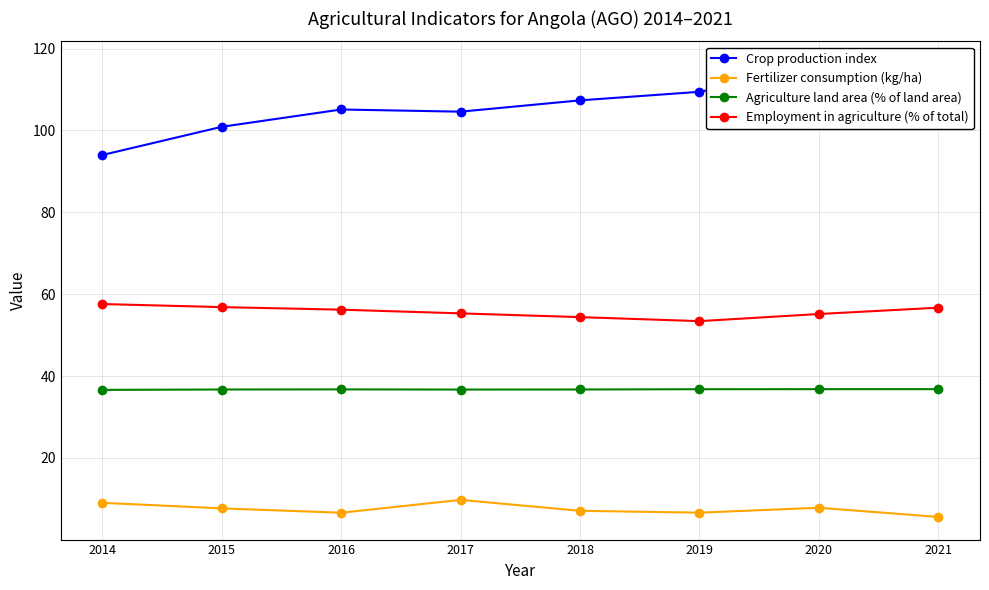

True or false: Agriculture land area (% of land area) and Crop production index cross at least once.

False